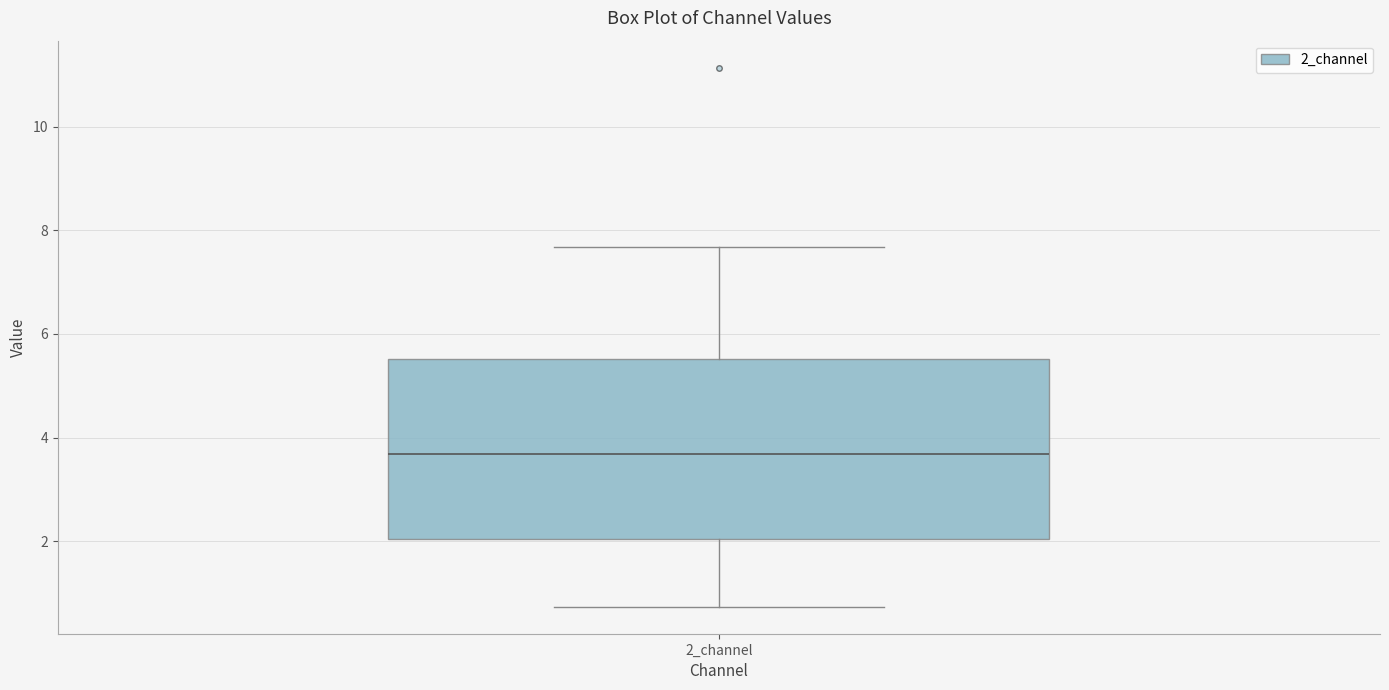

Transcribe this box plot: give where the median line is, the range the box spans, and where the two whiskers end, as read against the y-axis. The values are not printed on the chart, so give them approximately, as read against the axis.

median 3.6, box 2.0 to 5.6, whiskers 0.8 to 7.6